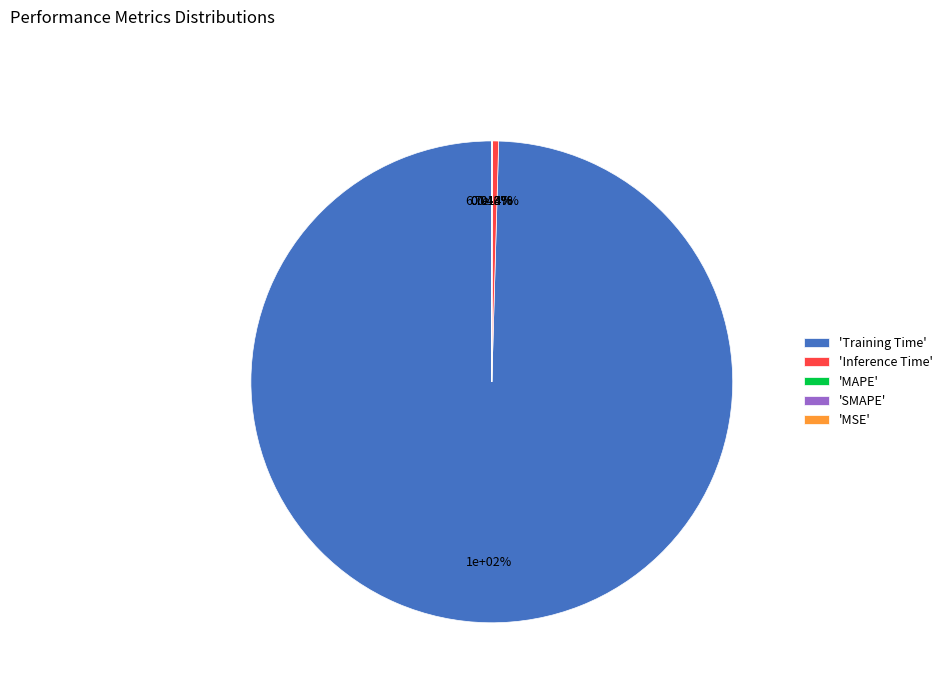

What percentage is NOT represented by SMAPE?

100.0%